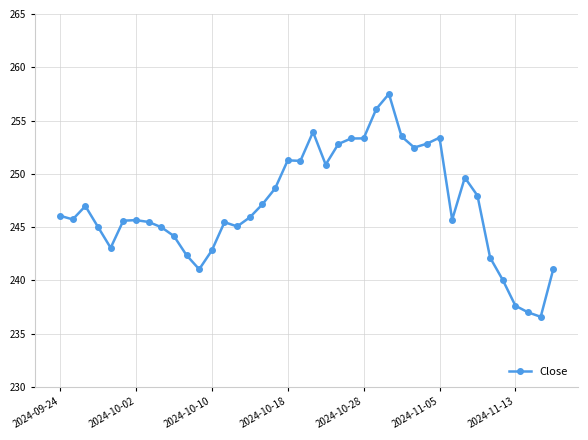

What is the greatest value displayed?

257.5